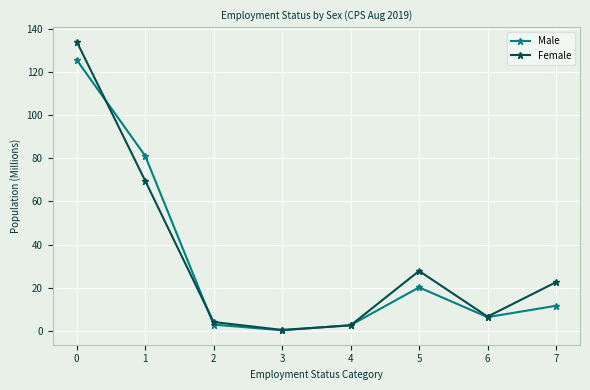

How many interior local peaks does the Female series have?

1